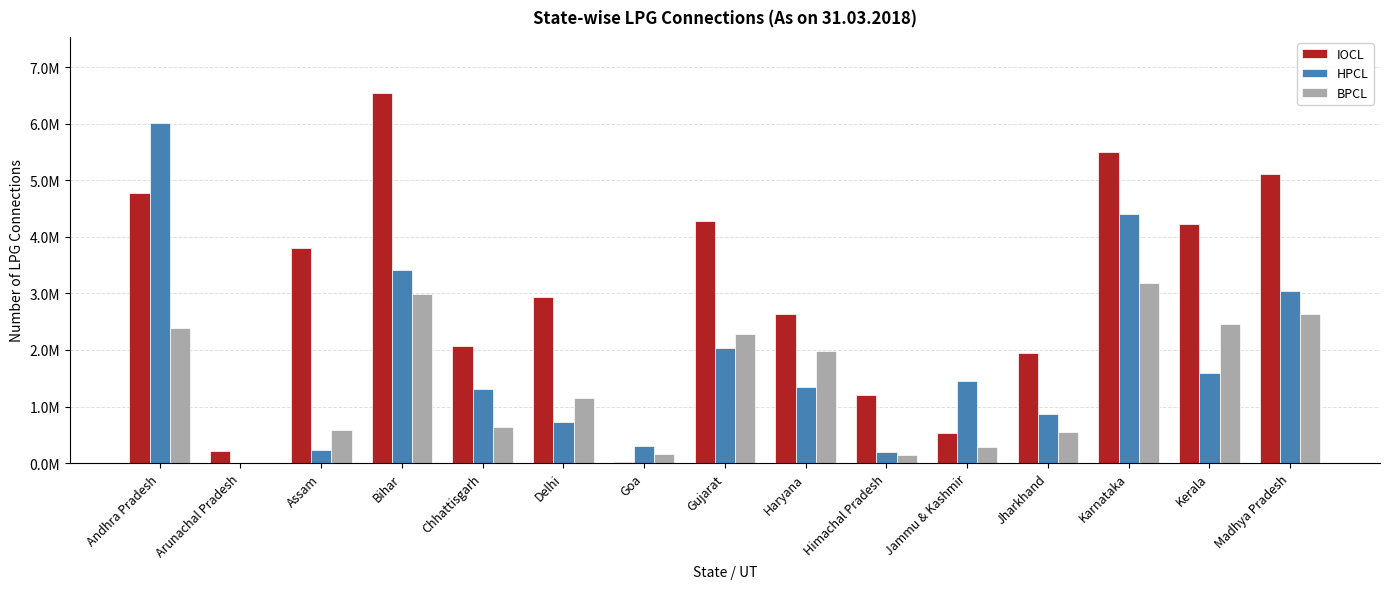

Rank the categories by IOCL value from lowest to highest.

Goa, Arunachal Pradesh, Jammu & Kashmir, Himachal Pradesh, Jharkhand, Chhattisgarh, Haryana, Delhi, Assam, Kerala, Gujarat, Andhra Pradesh, Madhya Pradesh, Karnataka, Bihar